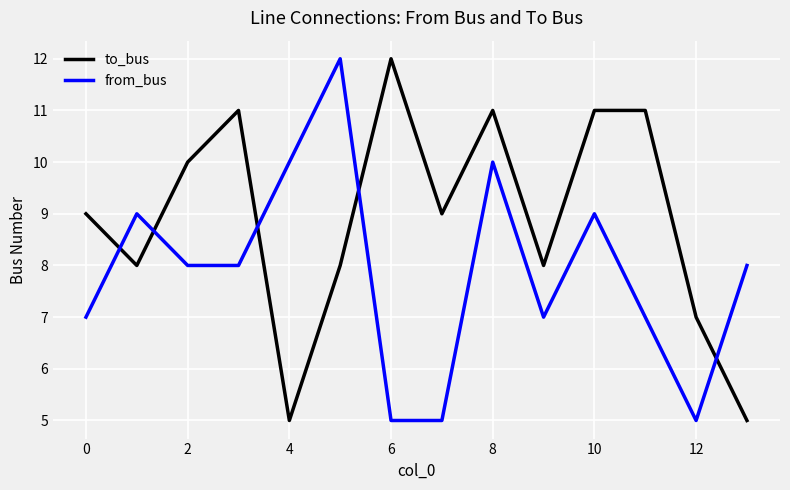

How many from_bus values are between 7 and 9?

8